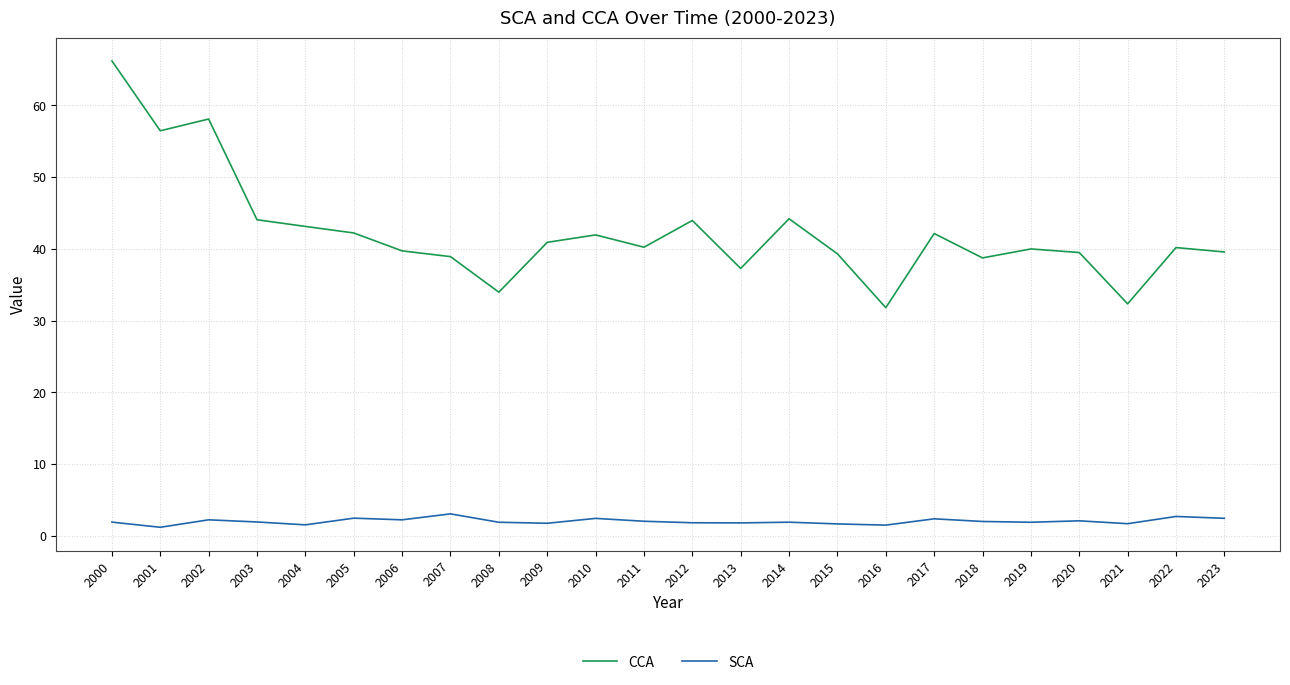

The value of CCA at 2013 is 17.7. True or false?

False